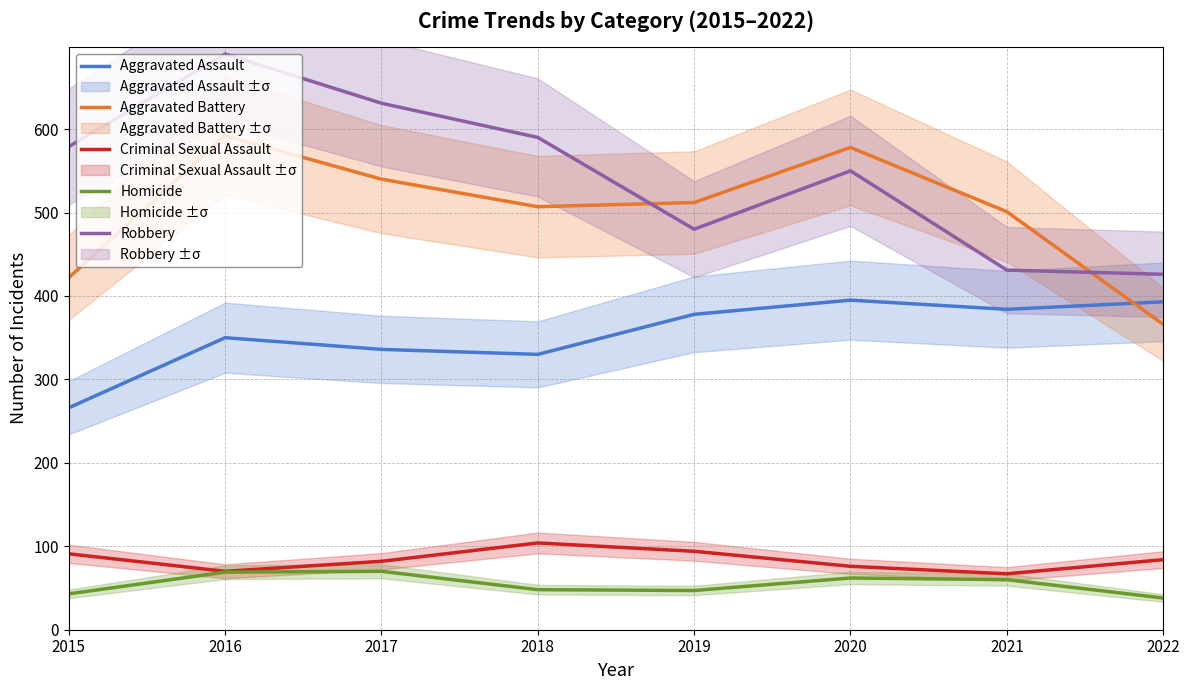

What is the spread (max minus min) of values at 2021?

441